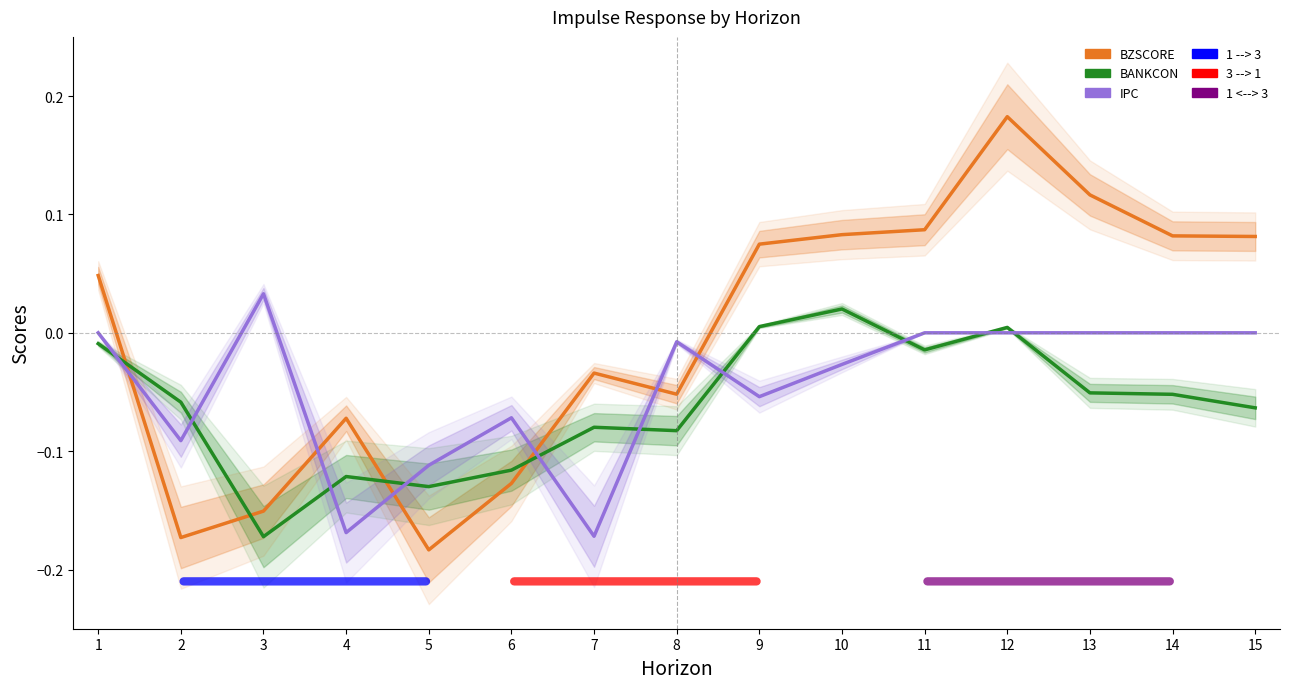

How many intersections are there between IPC and BZSCORE?

6